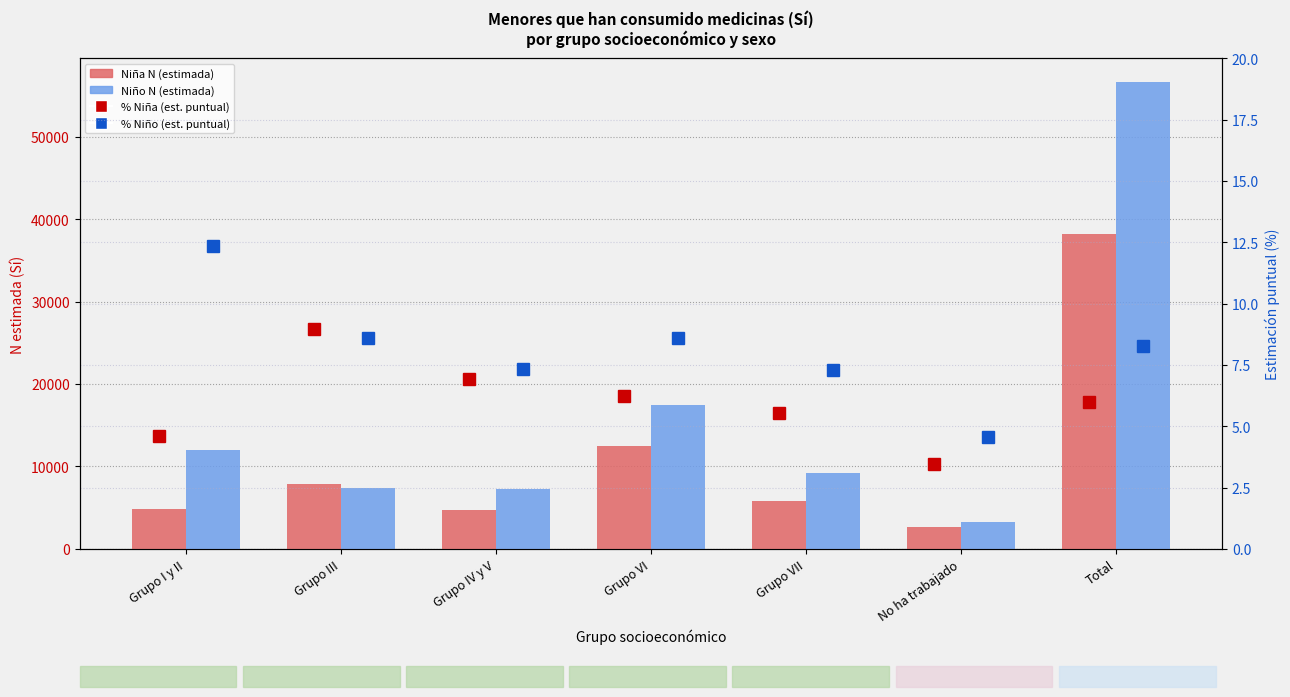

Between Grupo IV y V and Total, which series saw the biggest shift?

Niño N (estimada)